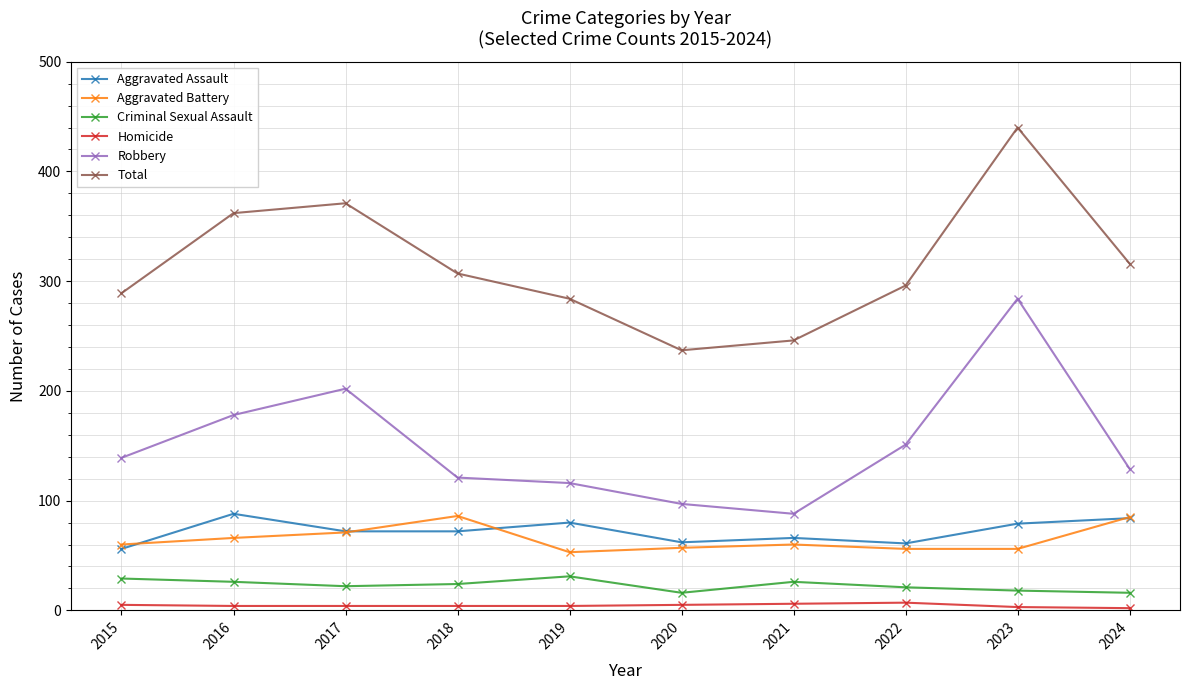

At which label does Aggravated Assault reach its peak?

2016